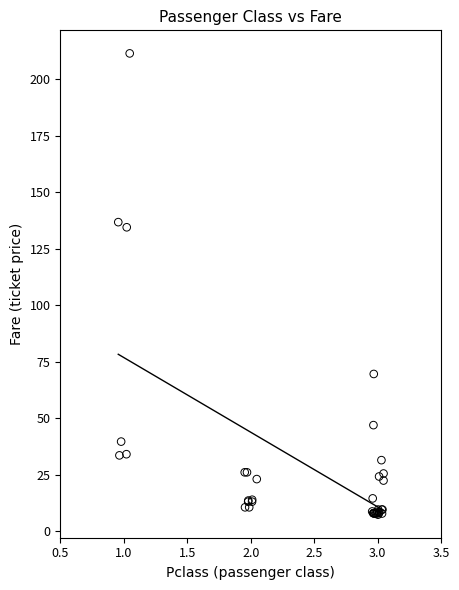

What Y value in the scatter plot is closest to 109?

134.5